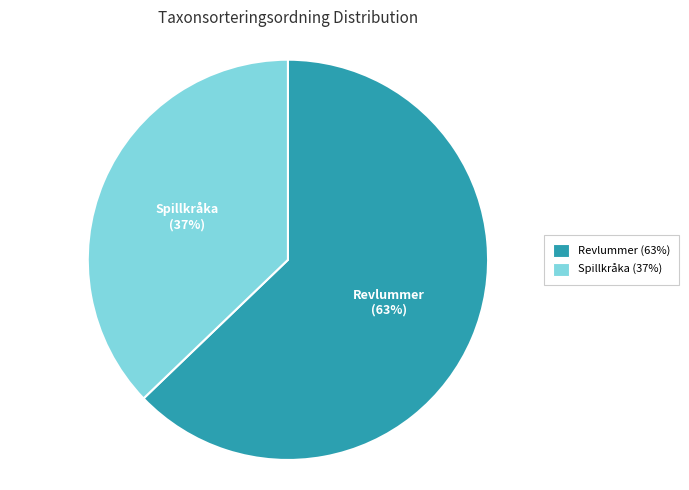

Approximately how many times larger is the value at Spillkråka compared to Revlummer?

0.6